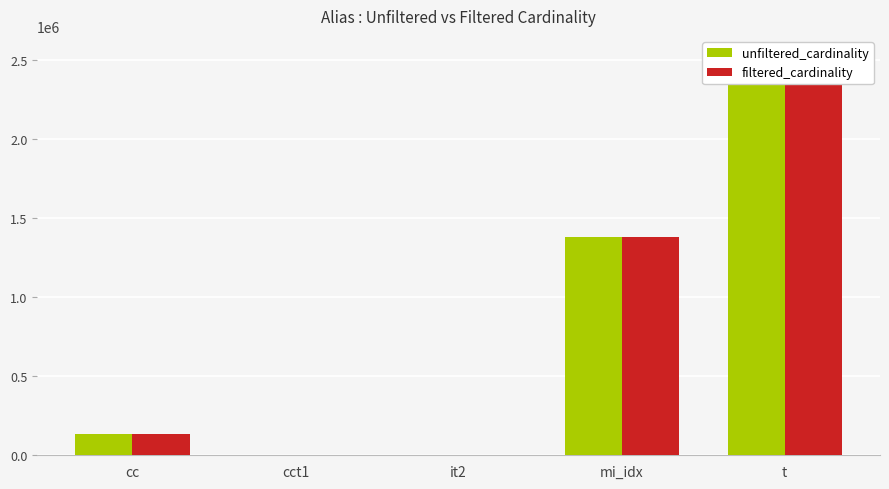

How many bars are there in each group?

2